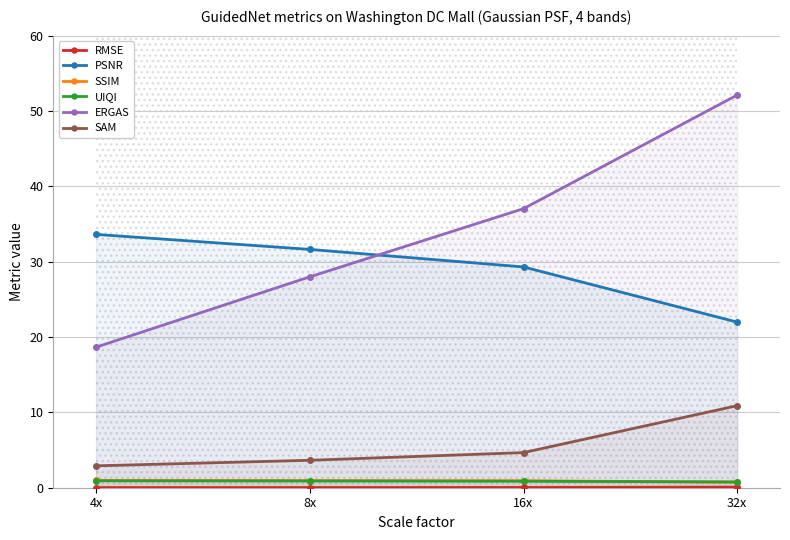

Reading right to left, what are all the values shown in this chart?

RMSE: 32x=0.1	16x=0.0	8x=0.0	4x=0.0
PSNR: 32x=22.0	16x=29.3	8x=31.6	4x=33.6
SSIM: 32x=0.7	16x=0.9	8x=1.0	4x=1.0
UIQI: 32x=0.8	16x=0.9	8x=0.9	4x=0.9
ERGAS: 32x=52.1	16x=37.0	8x=28.0	4x=18.7
SAM: 32x=10.9	16x=4.7	8x=3.6	4x=2.9